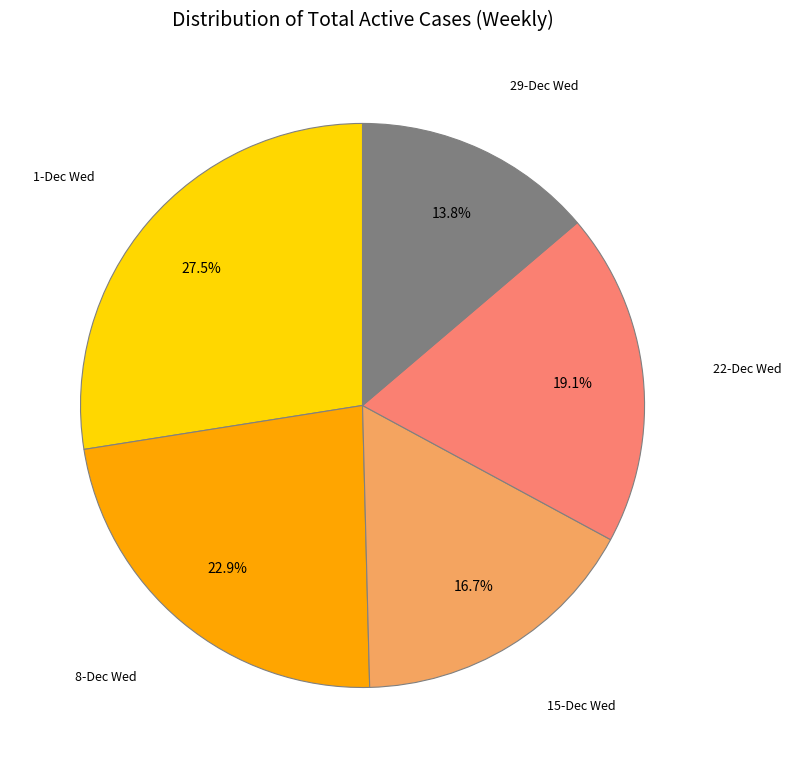

Is there any slice that represents more than half of the pie?

No